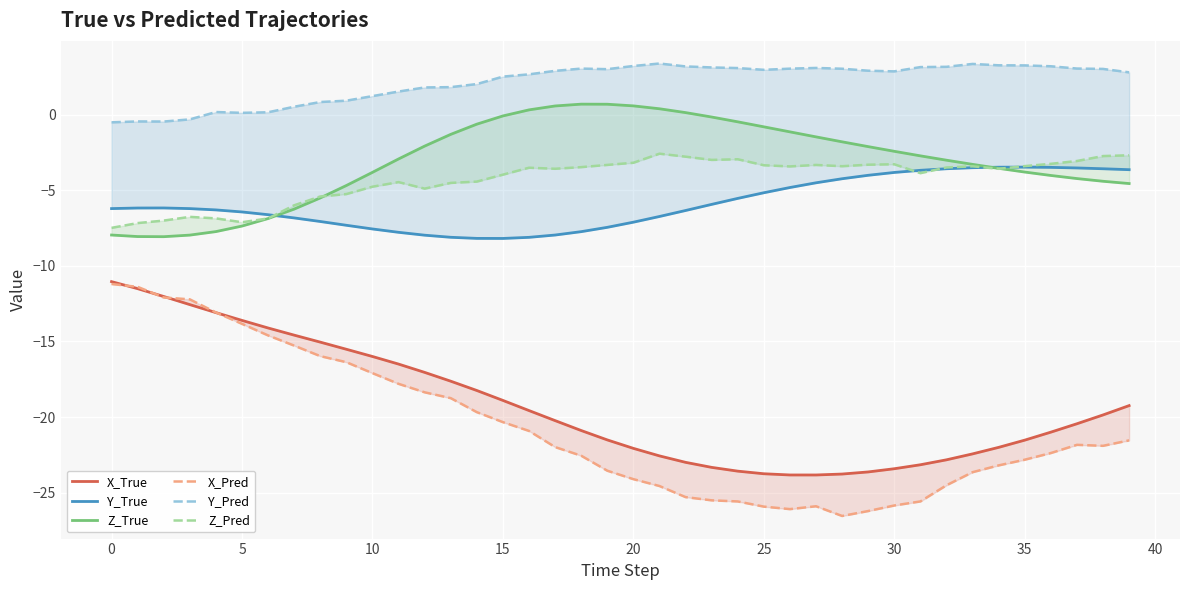

The value of X_Pred at 19 is -23.5. True or false?

True